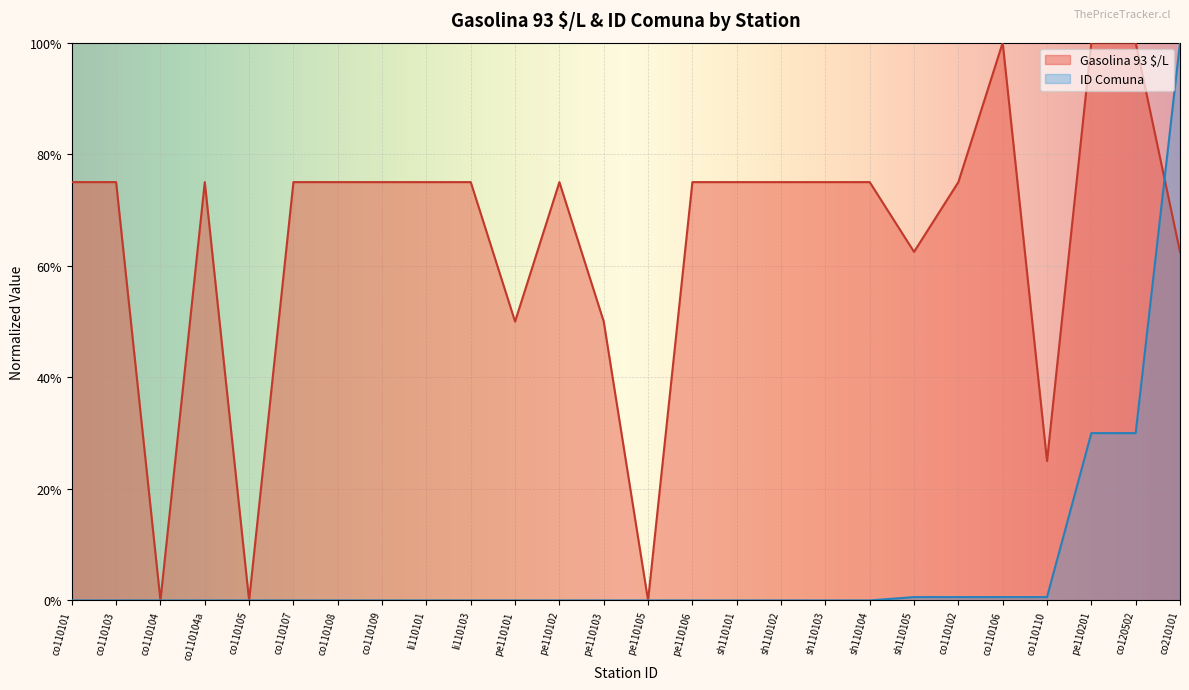

What position from the left is co110110?

23